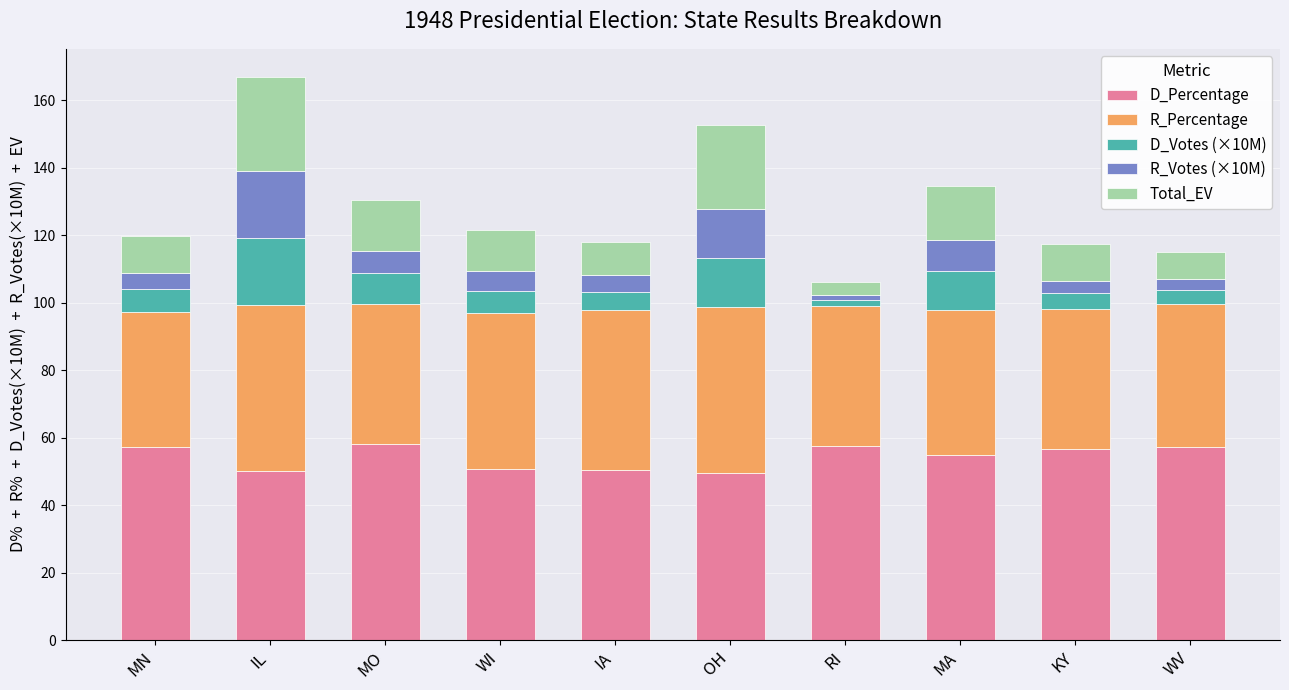

How many series are shown in this chart?

5